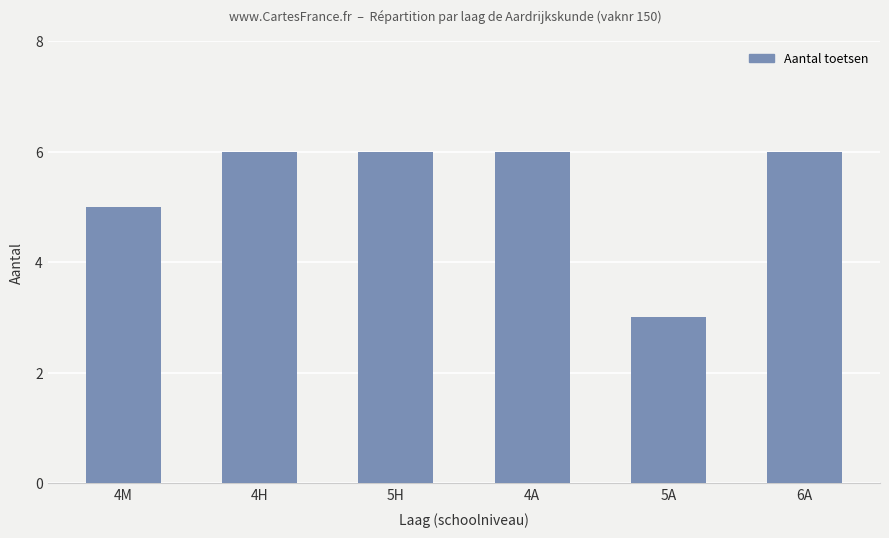

Approximately how many times larger is the value at 5A compared to 4H?

0.5